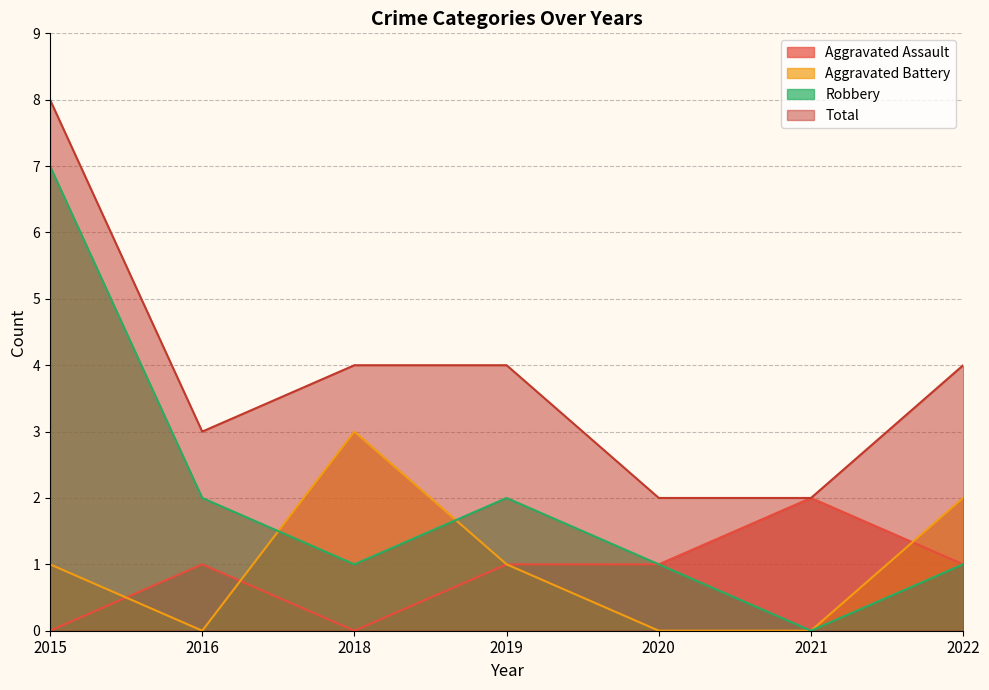

What is the highest value of the Robbery series?

7